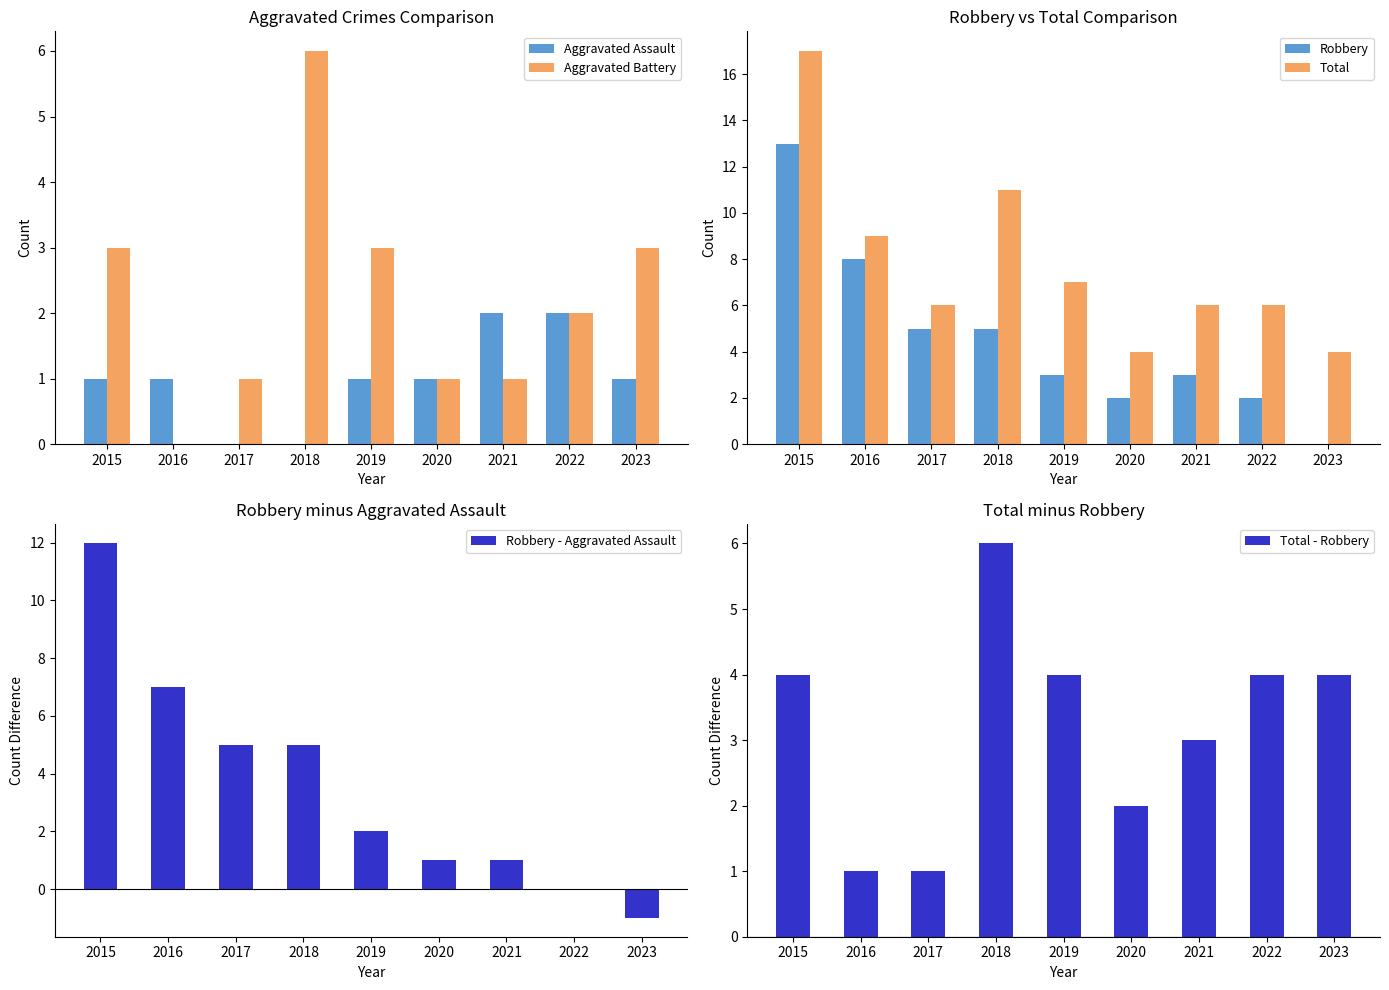

What is the value of the Total - Robbery bar at the 1st from the left?

4